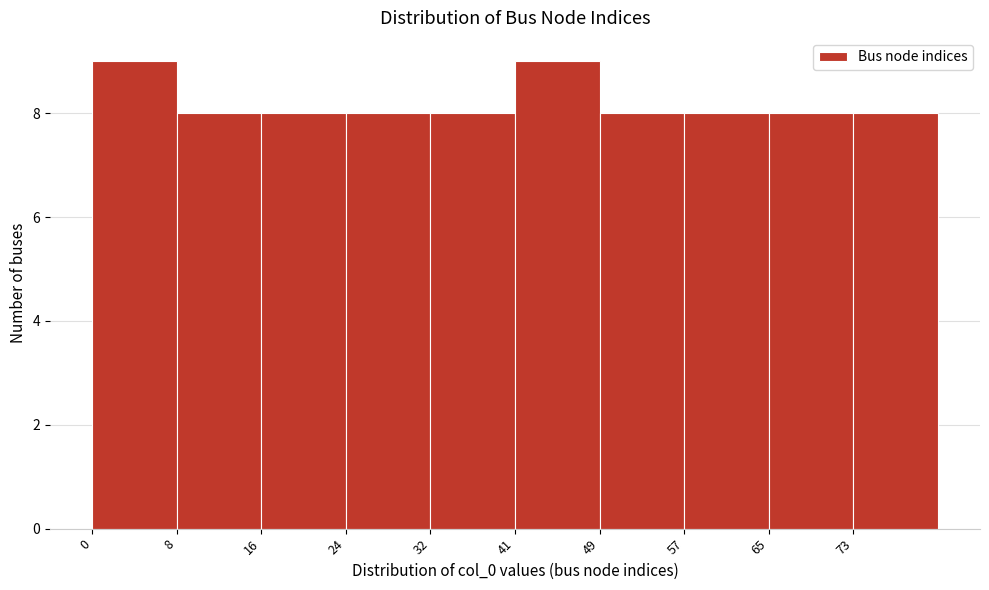

Reading left to right, list every bar in this chart as the range it spans on the x-axis followed by its height. Neither the bar edges nor the heights are printed on the chart, so give them approximately, as read against the axes.

0.0 to 8.2: 9
8.2 to 16.4: 8
16.4 to 24.6: 8
24.6 to 32.8: 8
32.8 to 41.0: 8
41.0 to 49.2: 9
49.2 to 57.4: 8
57.4 to 65.6: 8
65.6 to 73.8: 8
73.8 to 82.0: 8